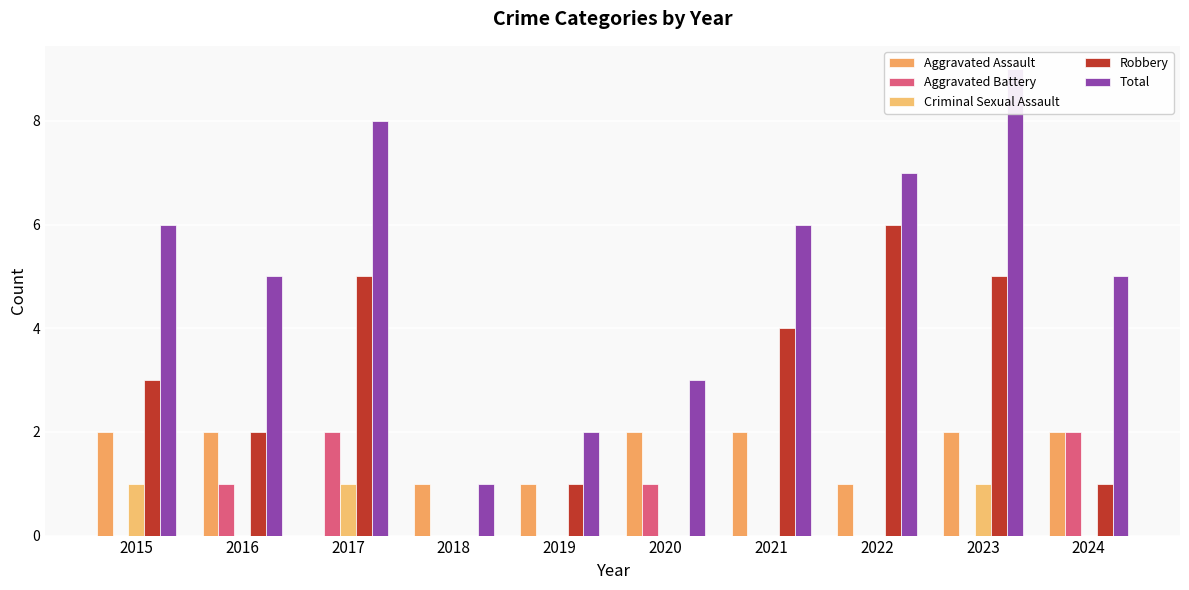

Reading left to right, what are all the values shown in this chart?

Aggravated Assault: 2	2	0	1	1	2	2	1	2	2
Aggravated Battery: 0	1	2	0	0	1	0	0	0	2
Criminal Sexual Assault: 1	0	1	0	0	0	0	0	1	0
Robbery: 3	2	5	0	1	0	4	6	5	1
Total: 6	5	8	1	2	3	6	7	9	5